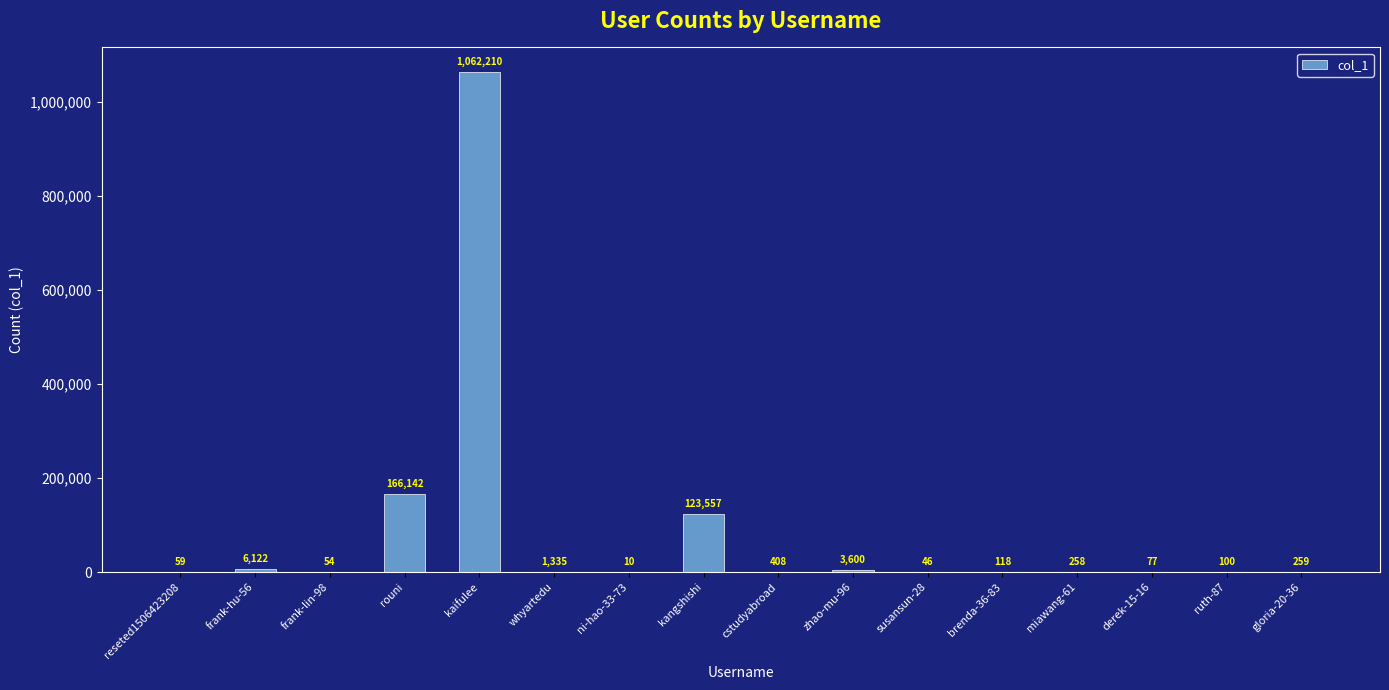

What is the greatest value displayed?

1062210